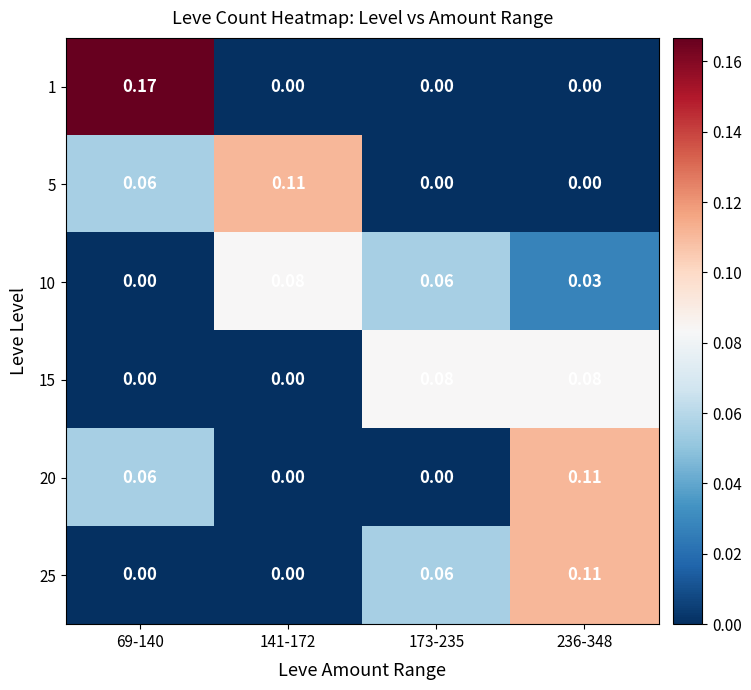

List the series in order of their peak value, highest first.

1, 5, 20, 25, 10, 15